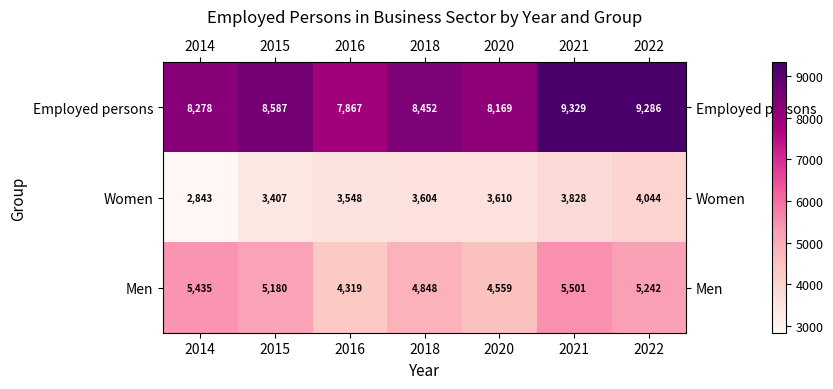

What is the total value across all series at 2020?

16338